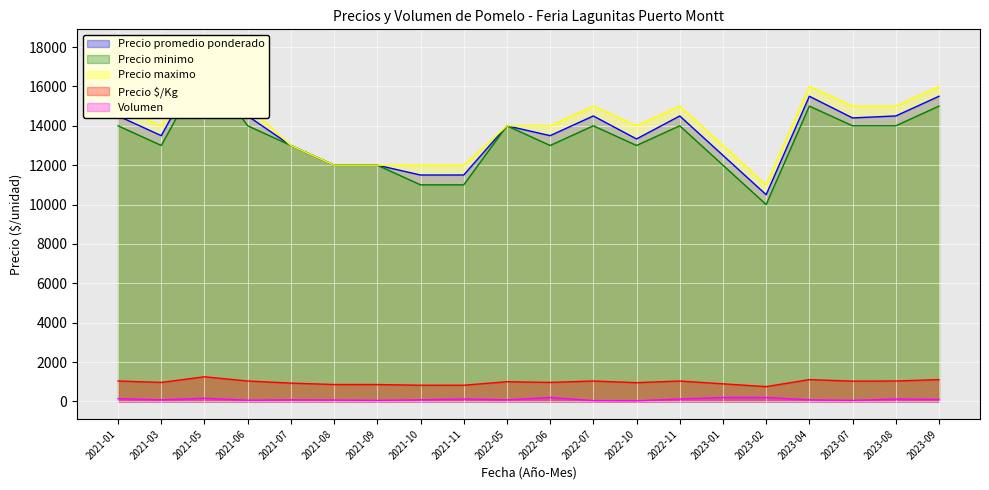

Reading right to left, what are all the values shown in this chart?

Precio promedio ponderado: 15500	14500	14400	15500	10500	12500	14500	13333	14500	13500	14000	11500	11500	12000	12000	13000	14500	17500	13500	14500
Precio minimo: 15000	14000	14000	15000	10000	12000	14000	13000	14000	13000	14000	11000	11000	12000	12000	13000	14000	17000	13000	14000
Precio maximo: 16000	15000	15000	16000	11000	13000	15000	14000	15000	14000	14000	12000	12000	12000	12000	13000	15000	18000	14000	15000
Precio $/Kg: 1107	1036	1029	1107	750	893	1036	952	1036	964	1000	821	821	857	857	929	1036	1250	964	1036
Volumen: 100	120	50	80	200	200	120	30	40	200	80	120	80	50	70	80	60	160	80	140